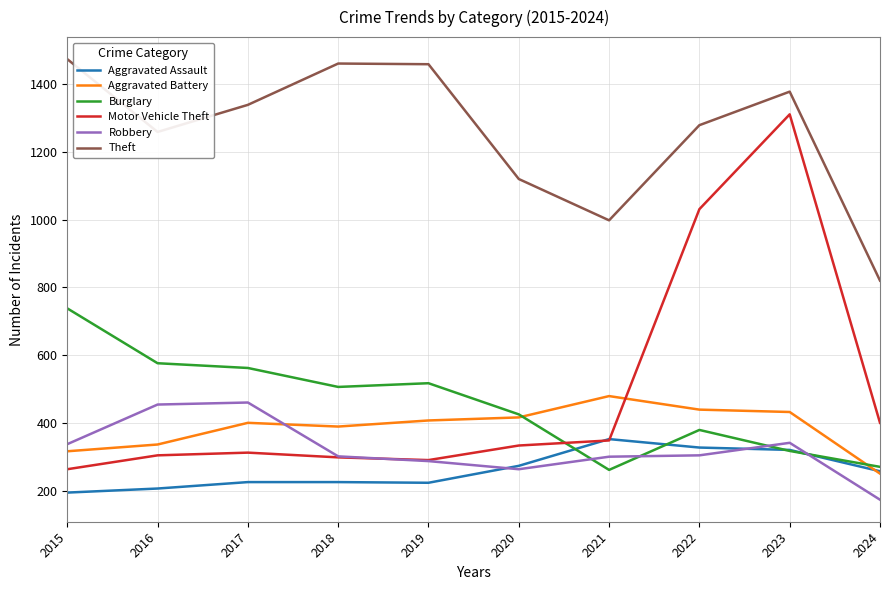

What is the maximum value for Motor Vehicle Theft?

1311